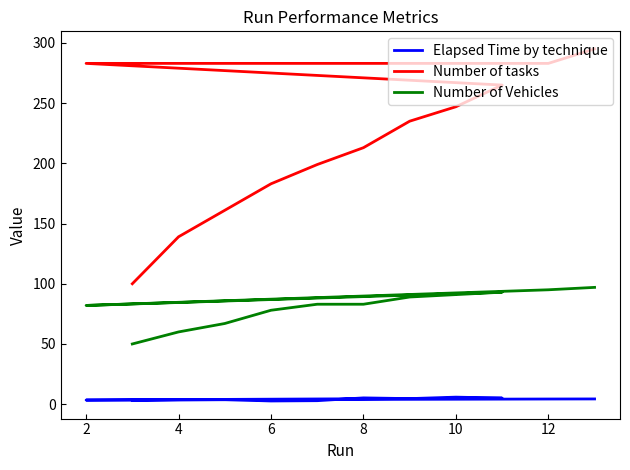

What are all the series names shown in the legend?

Elapsed Time by technique, Number of tasks, Number of Vehicles